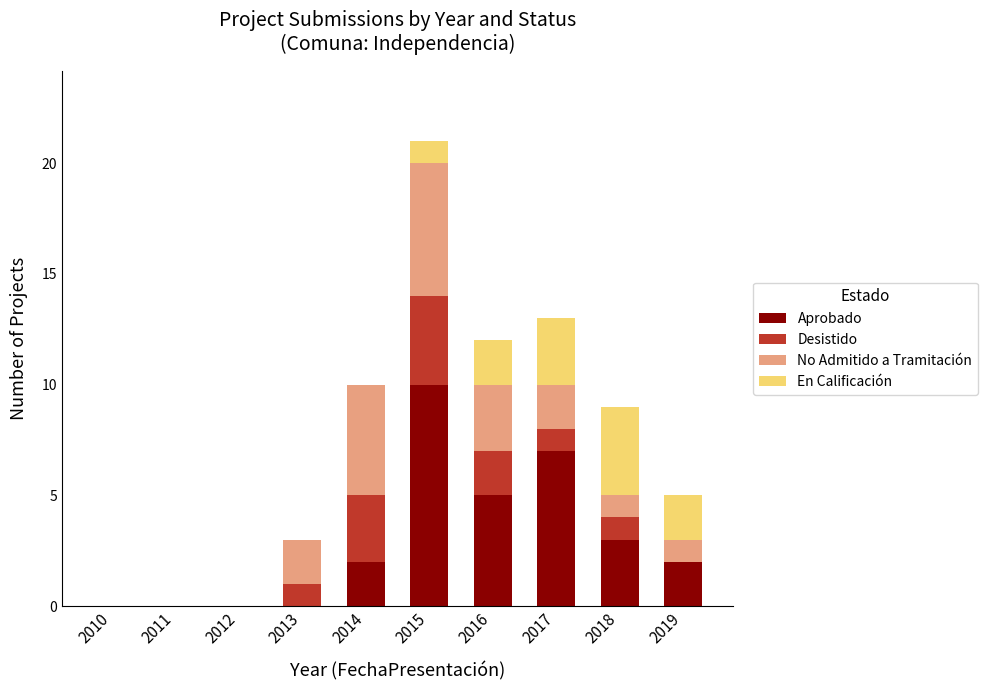

What is the maximum value for Aprobado?

10